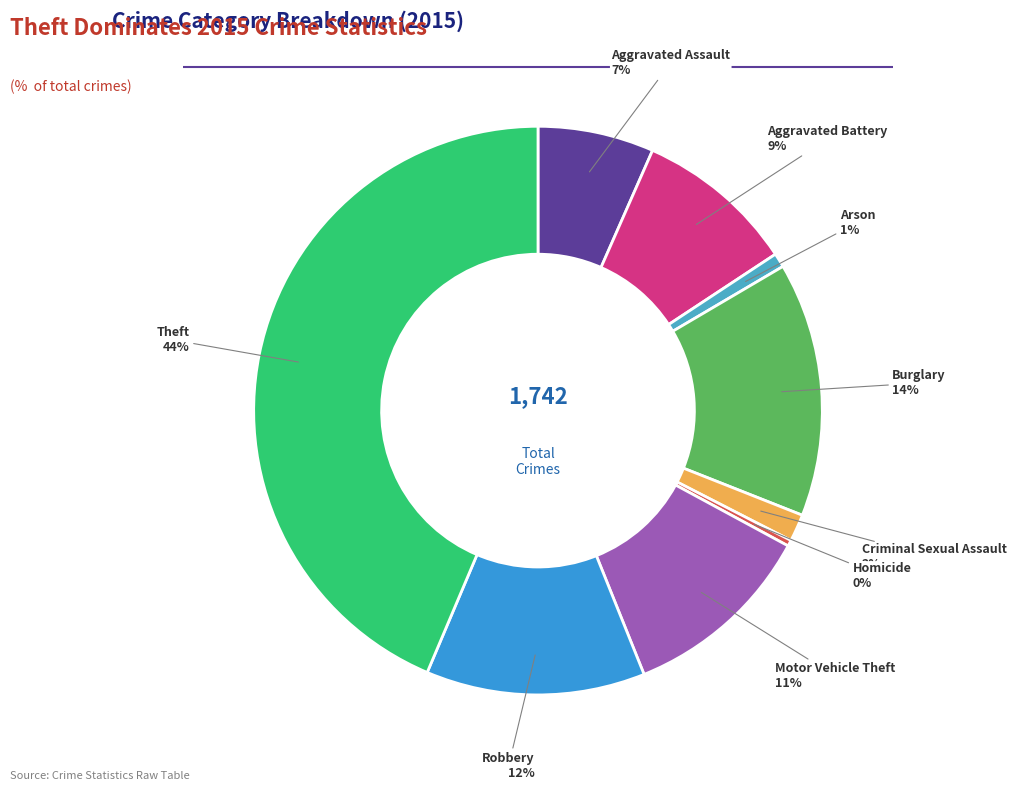

To the nearest percent, what is the average slice percentage?

11%